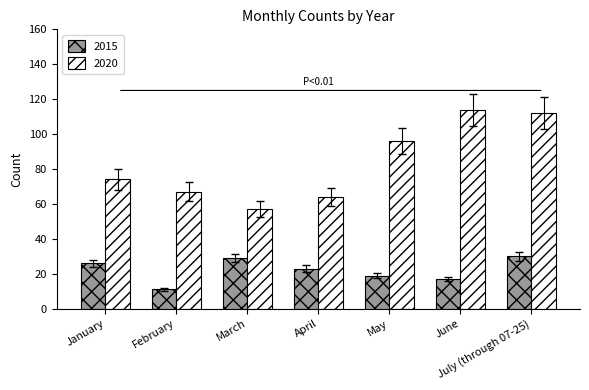

How many series are shown in this chart?

2